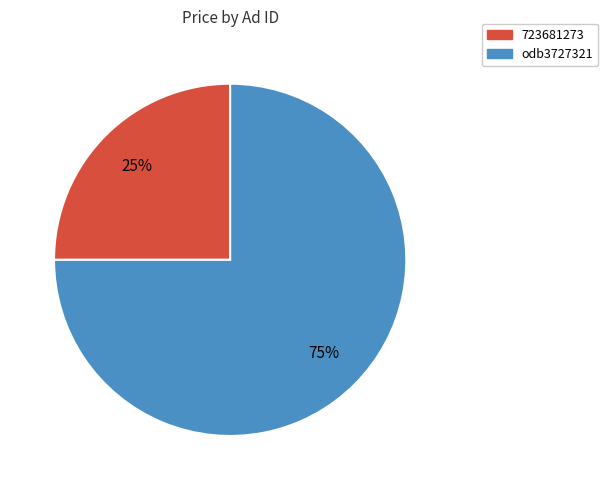

Is the sum of 723681273 and odb3727321 greater than half?

Yes